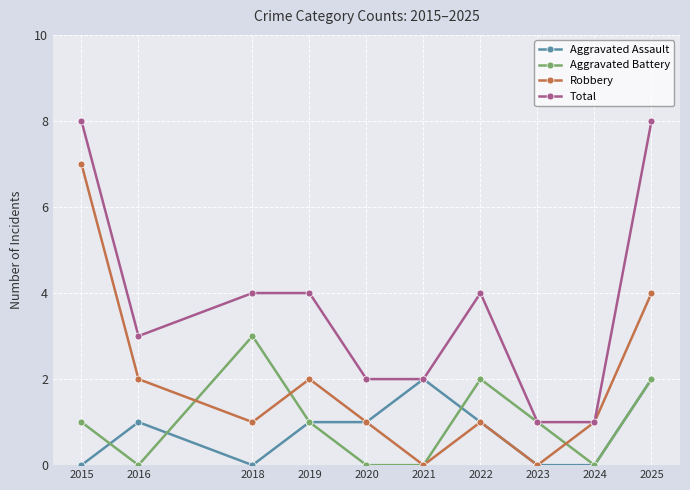

How many interior local valleys does the Robbery series have?

3